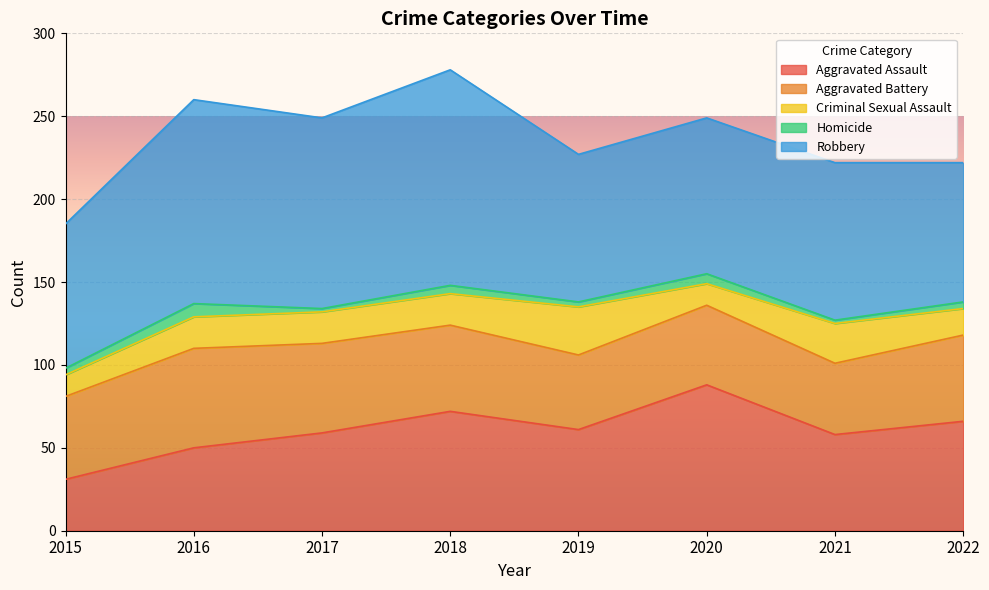

Reading left to right, transcribe all the data shown in this chart.

Aggravated Assault: 31	50	59	72	61	88	58	66
Aggravated Battery: 50	60	54	52	45	48	43	52
Criminal Sexual Assault: 13	19	19	19	29	13	24	16
Homicide: 4	8	2	5	3	6	2	4
Robbery: 87	123	115	130	89	94	95	84